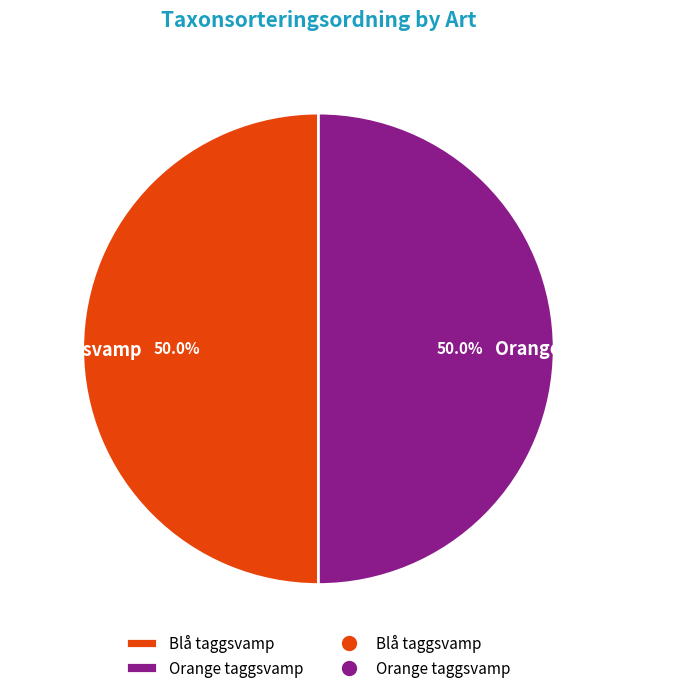

To the nearest percent, what percentage of the pie is Orange taggsvamp?

50%